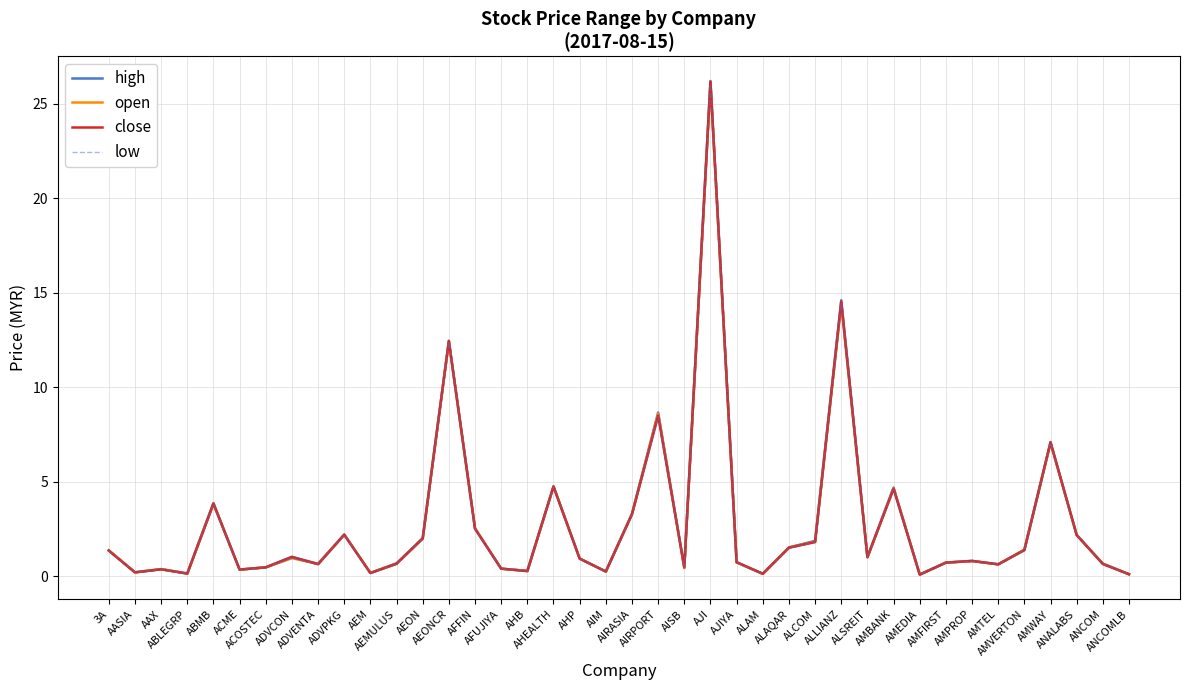

True or false: low has a value of 19.1 at AEONCR.

False